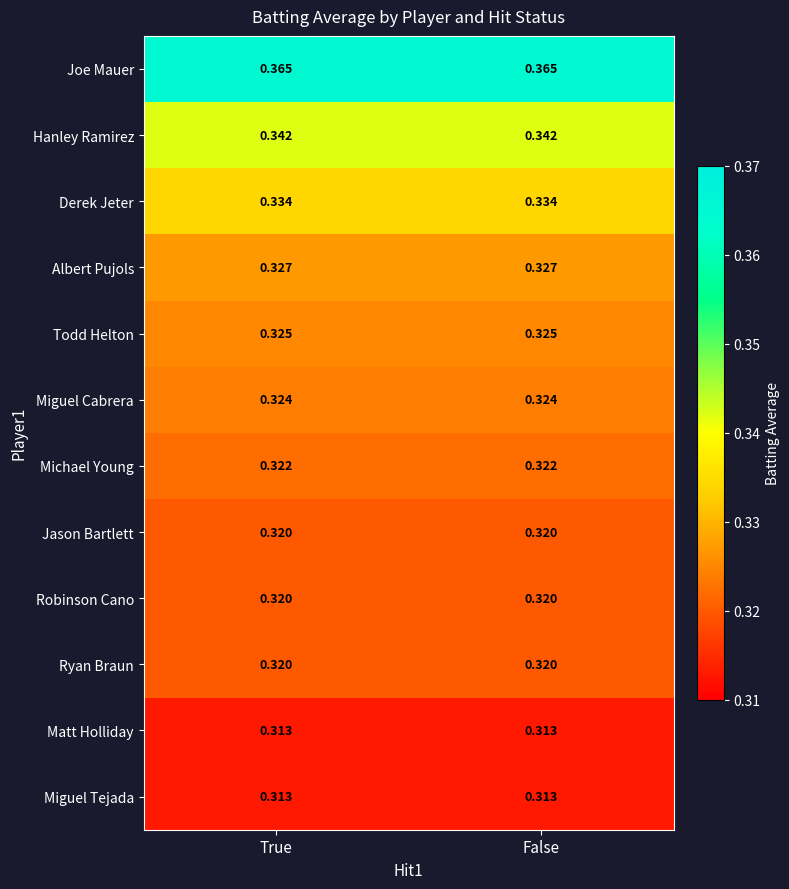

Is the value of Michael Young at False greater than the value of Robinson Cano at False?

Yes